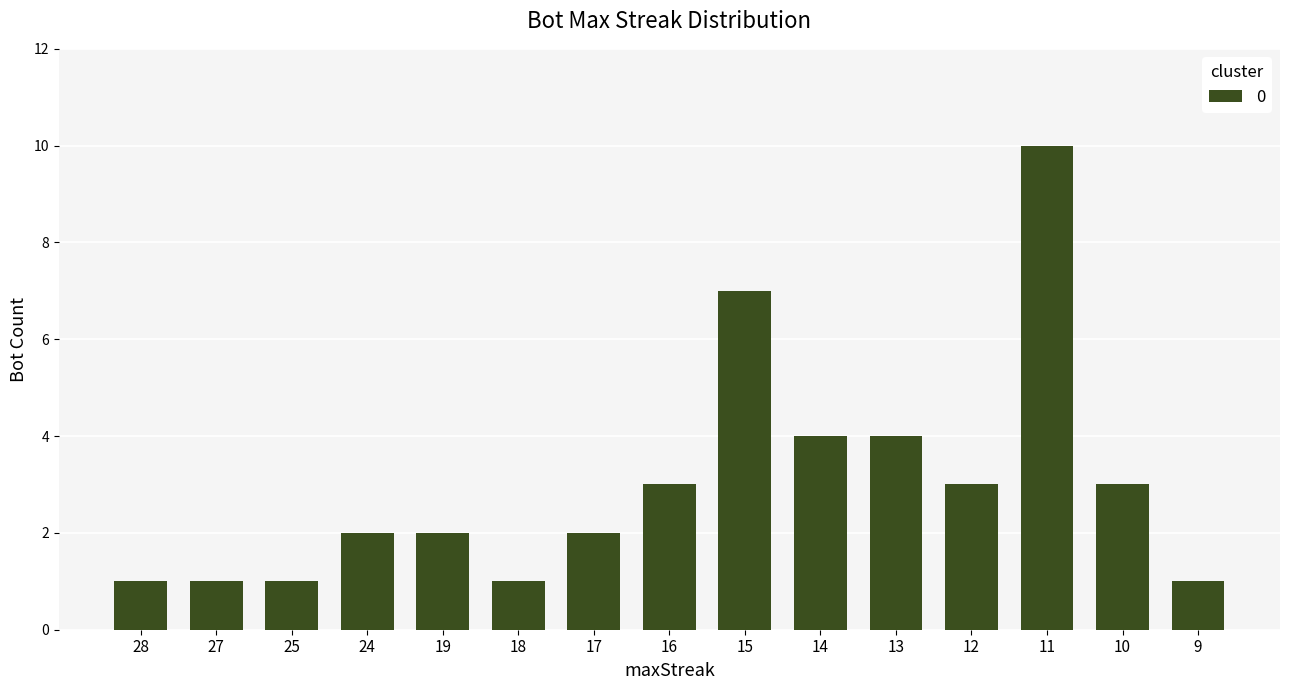

Are the bars grouped side by side (vs. stacked)?

No